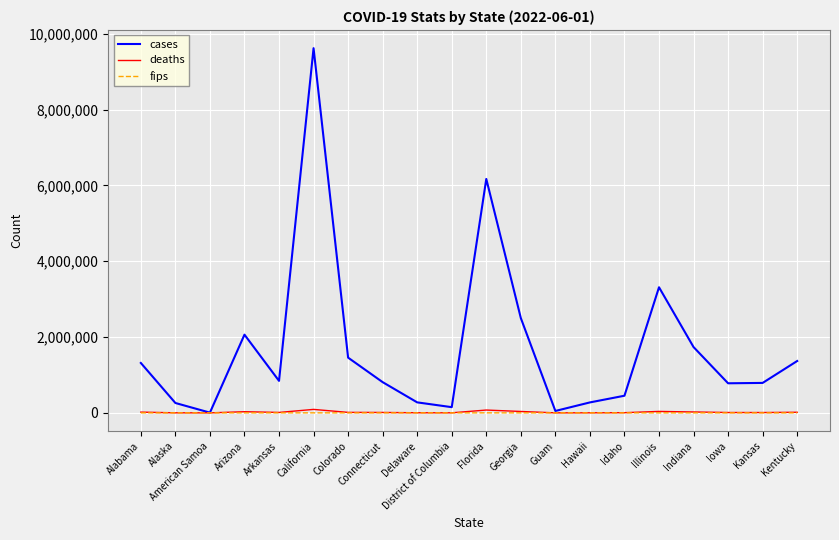

At which category is the sum across all series the highest?

California